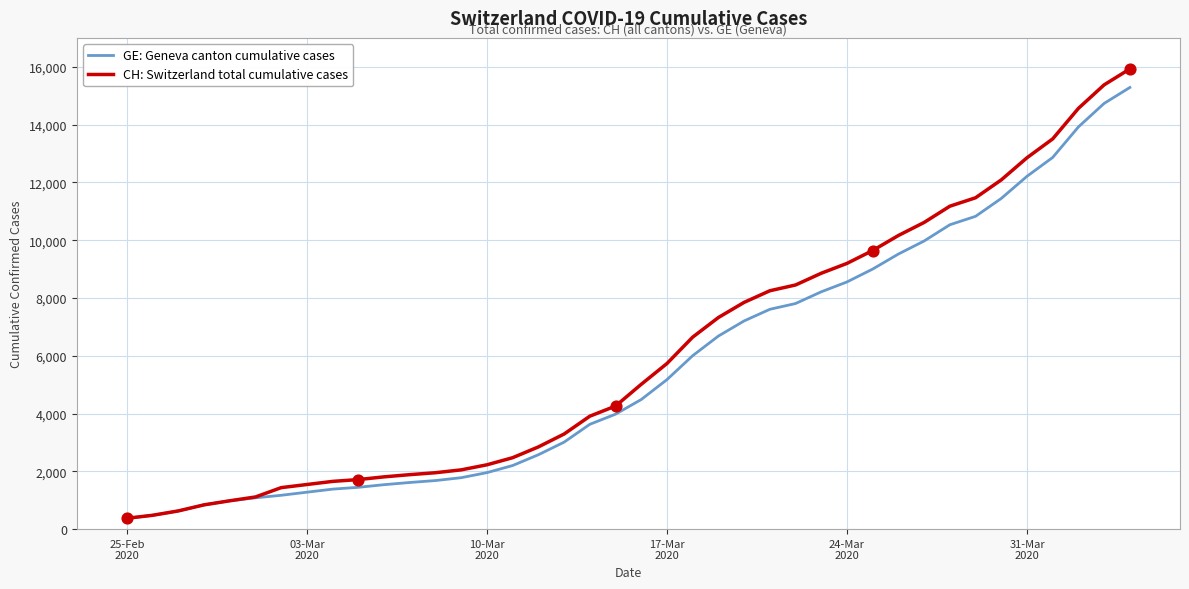

Which series has the largest range (max minus min)?

CH: Switzerland total cumulative cases